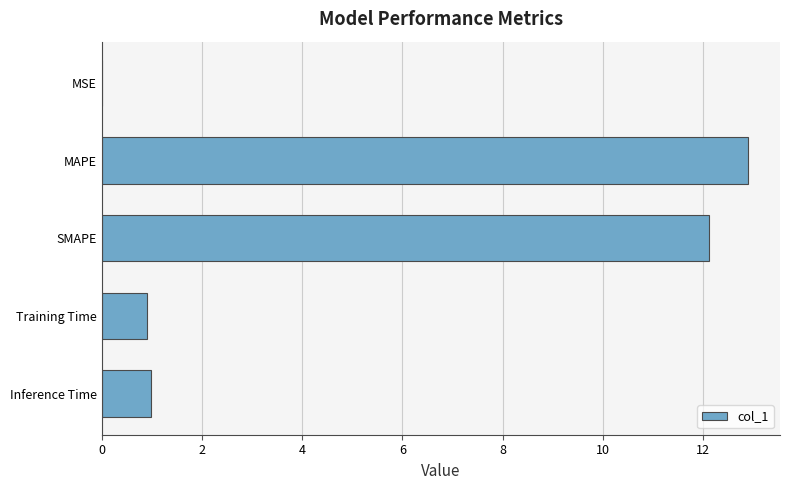

What is the sum of all values?

26.9